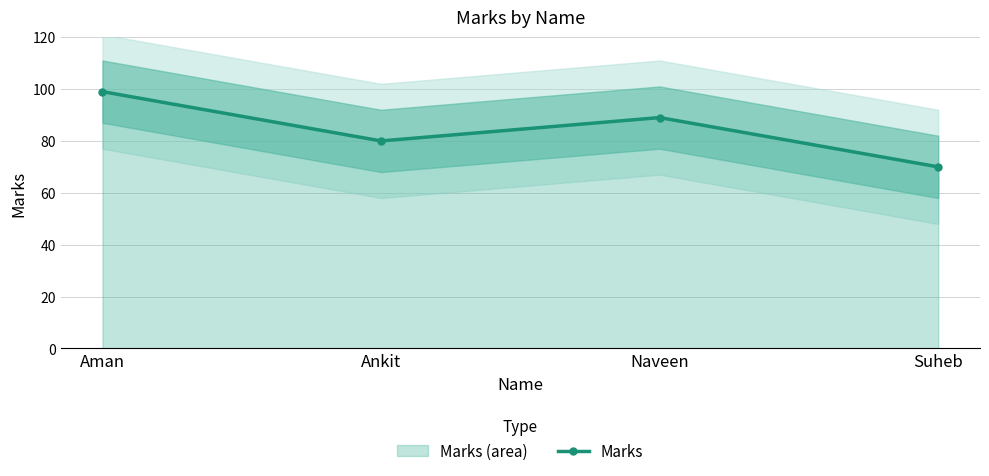

The value at Ankit is 80. True or false?

True